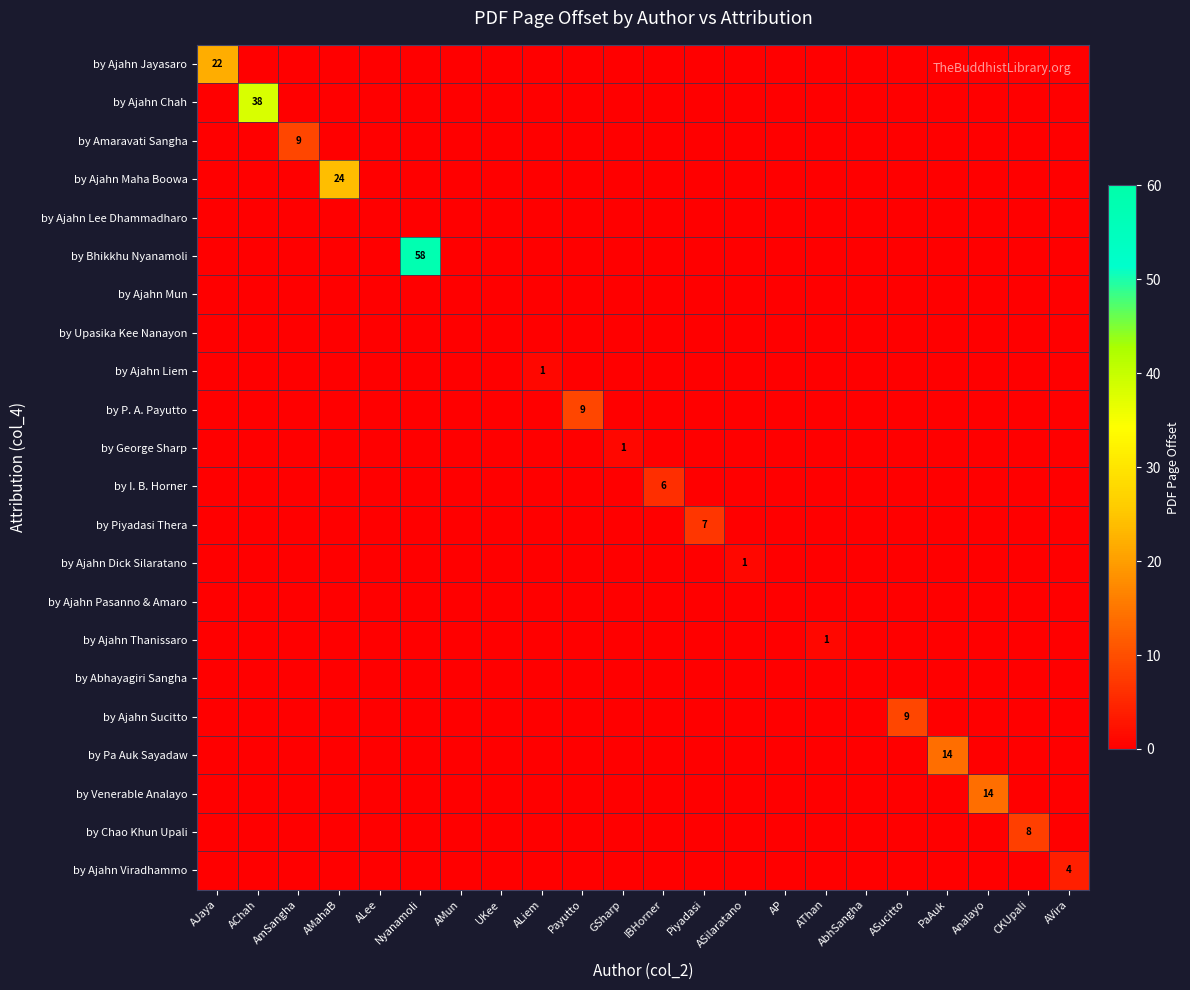

Which series has the widest spread of values?

by Bhikkhu Nyanamoli